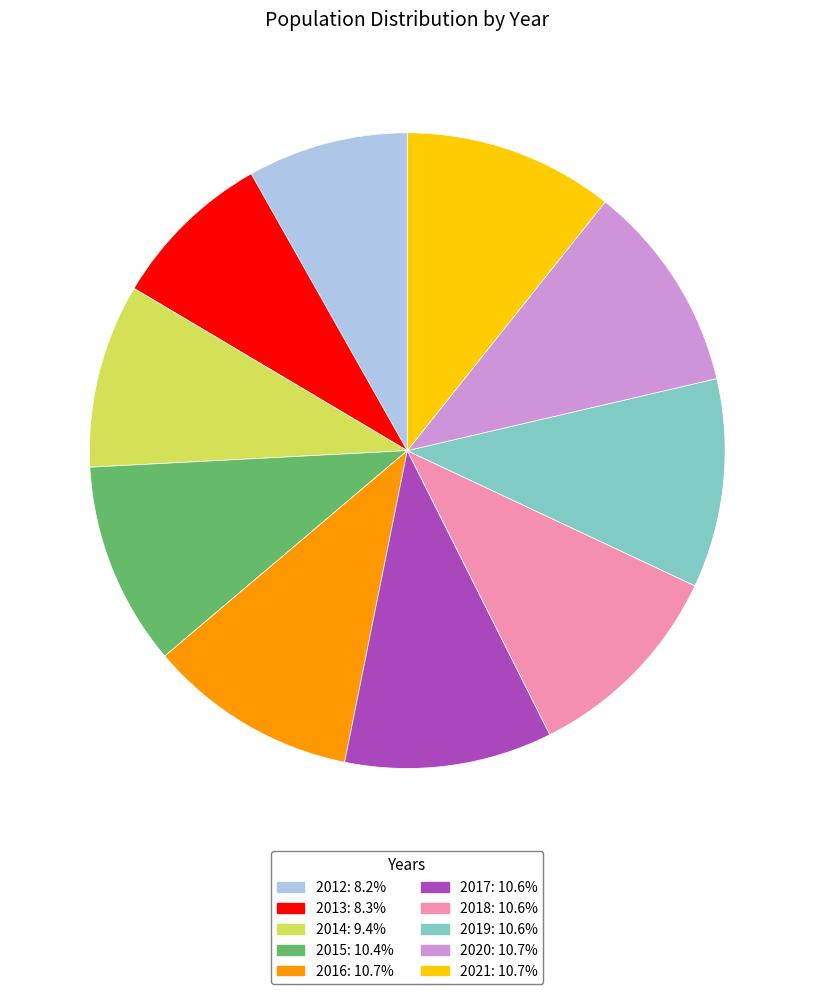

Does 2014 represent more than half of the total?

No